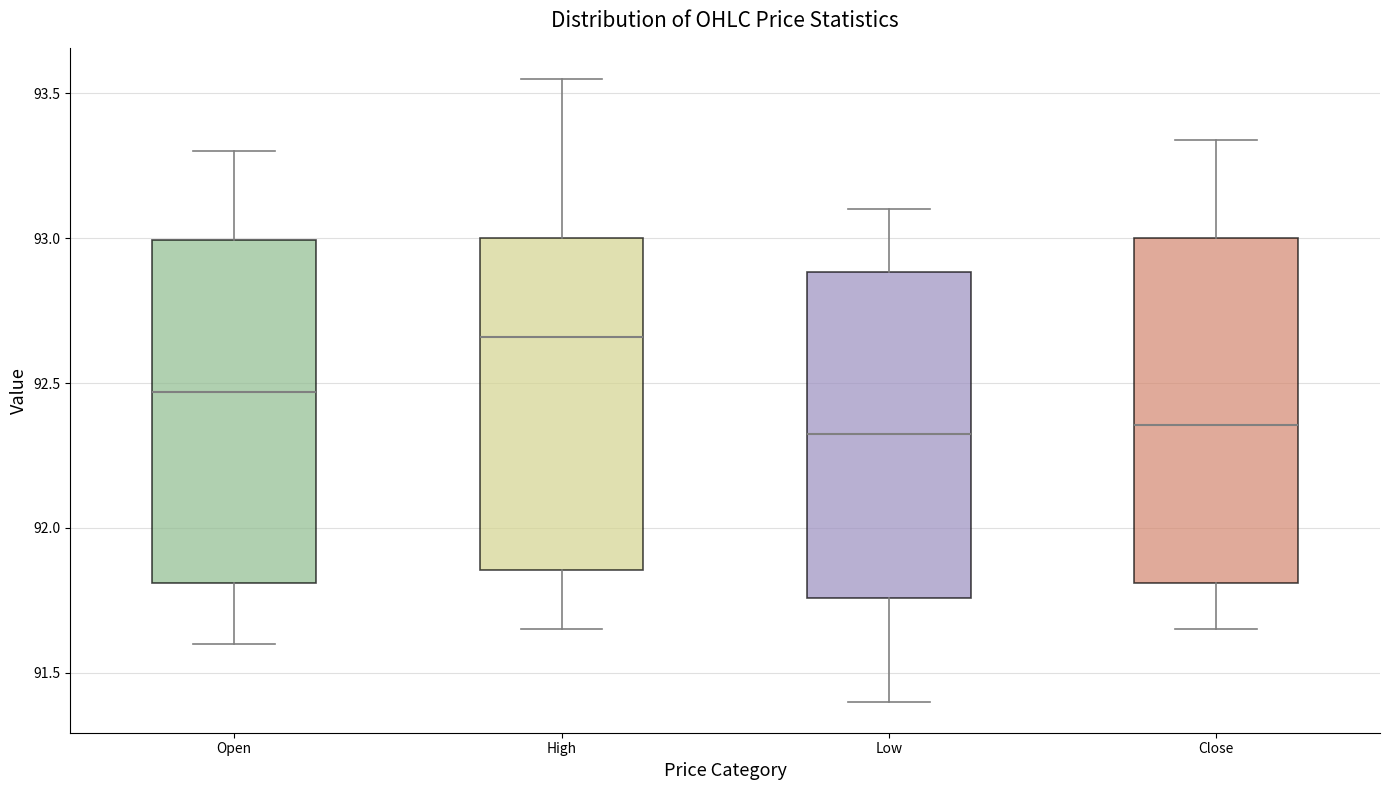

Reading left to right, transcribe this box plot: for each box, give where its median line is, the range the box spans, and where its two whiskers end, as read against the y-axis. The values are not printed on the chart, so give them approximately, as read against the axis.

Open: median 92.45, box 91.80 to 93.00, whiskers 91.60 to 93.30
High: median 92.65, box 91.85 to 93.00, whiskers 91.65 to 93.55
Low: median 92.35, box 91.75 to 92.90, whiskers 91.40 to 93.10
Close: median 92.35, box 91.80 to 93.00, whiskers 91.65 to 93.35